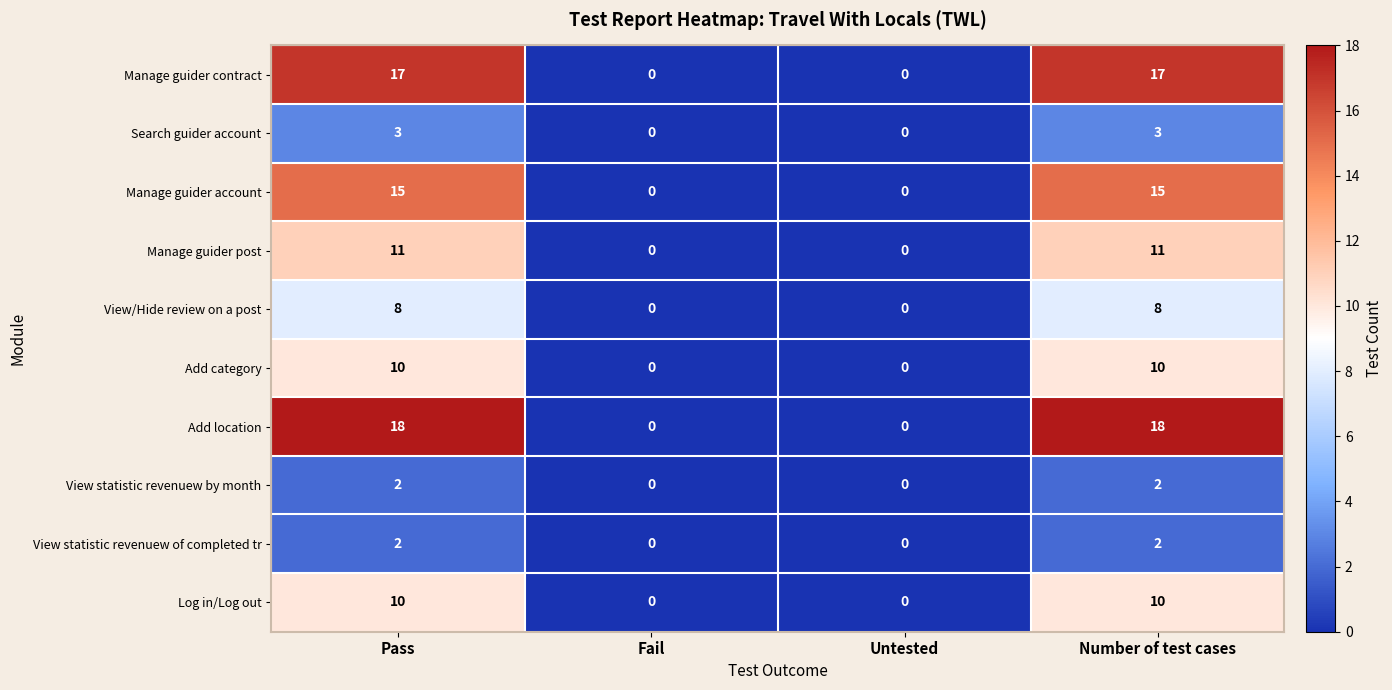

Read the View/Hide review on a post value at Number of test cases.

8